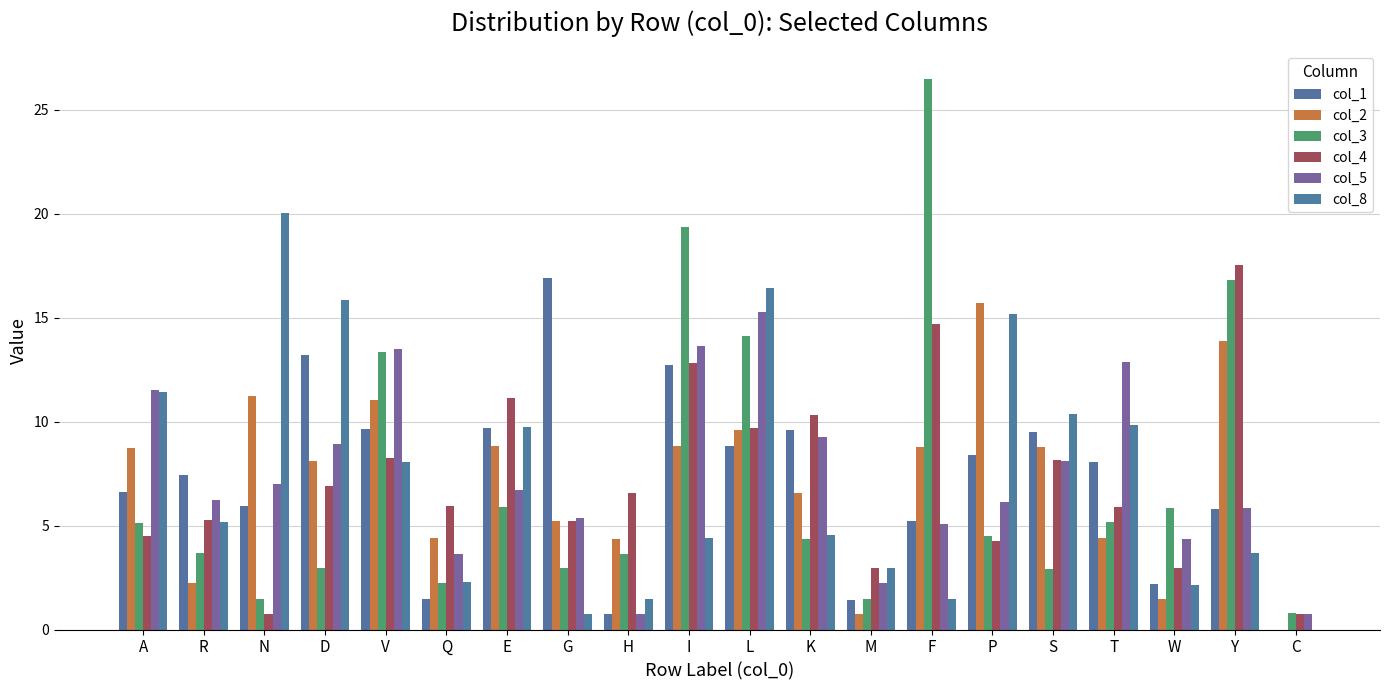

Are the bars grouped side by side (vs. stacked)?

Yes